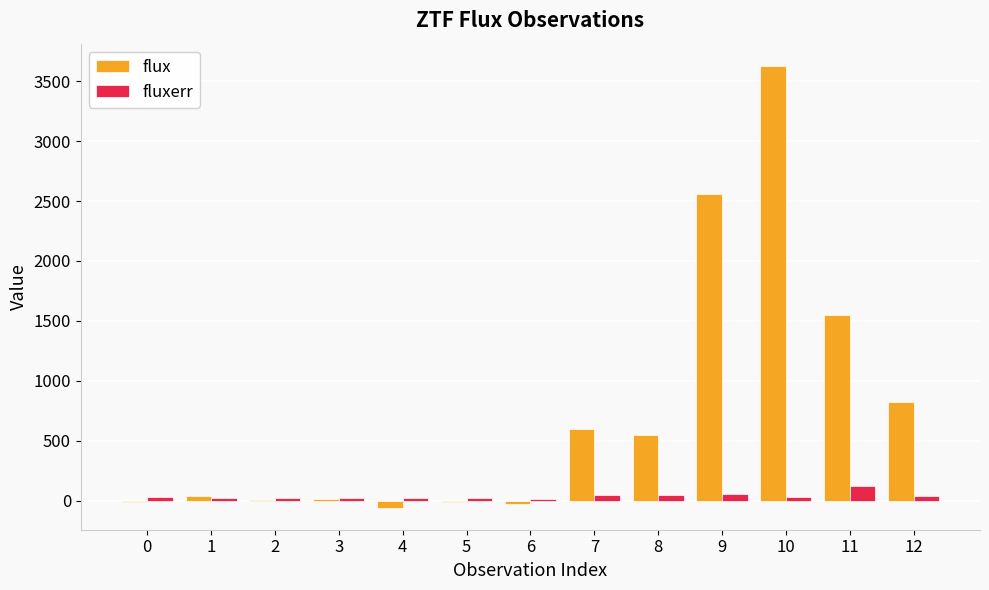

What is the sum of all fluxerr values?

509.9